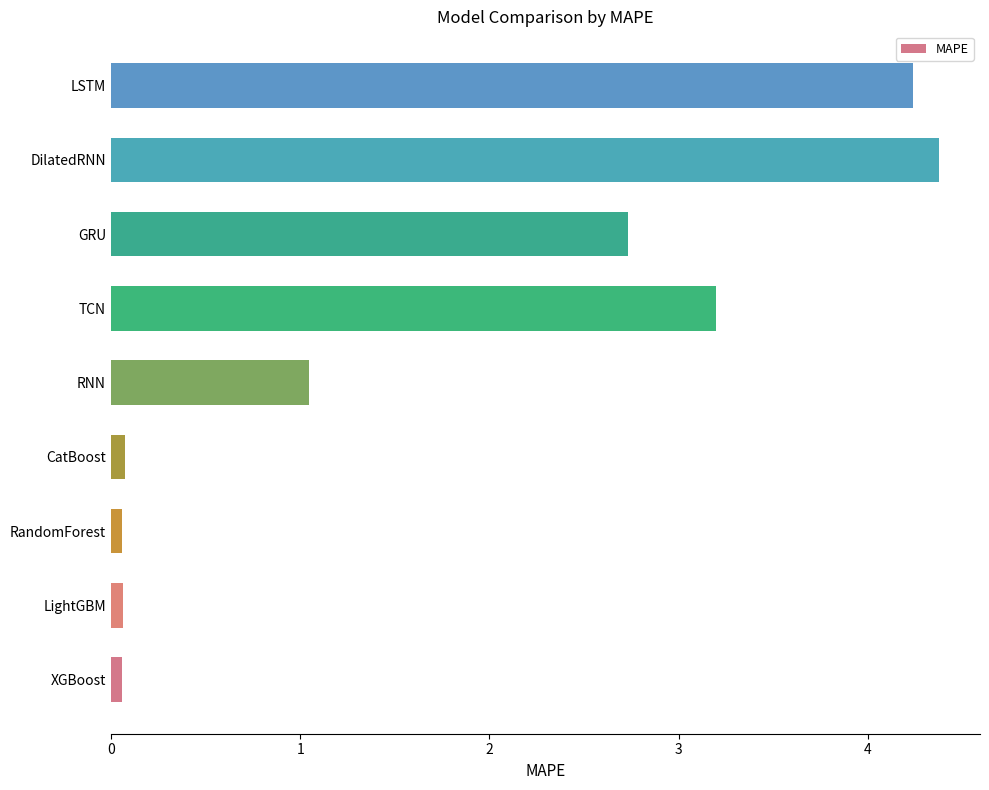

What is the difference between the second highest and minimum values?

4.2